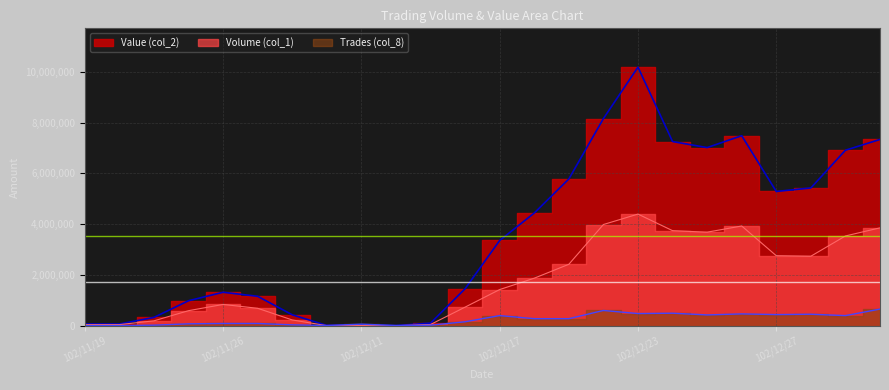

At which label does Volume (col_1) reach its peak?

102/12/23